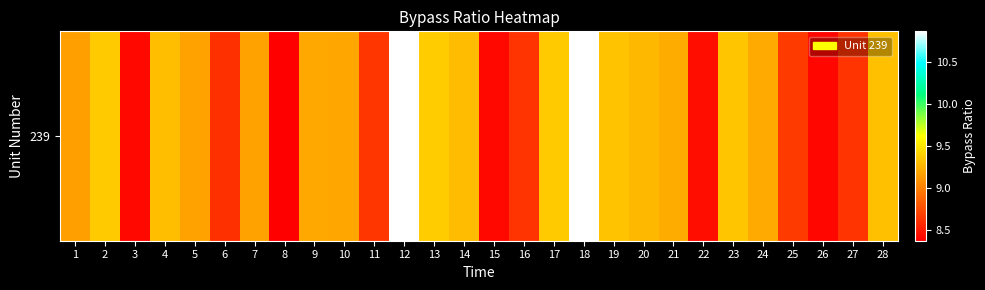

List the labels in order of value, largest first.

12, 18, 13, 17, 2, 23, 19, 28, 4, 14, 20, 21, 24, 9, 10, 7, 5, 1, 25, 11, 27, 16, 6, 22, 3, 15, 26, 8